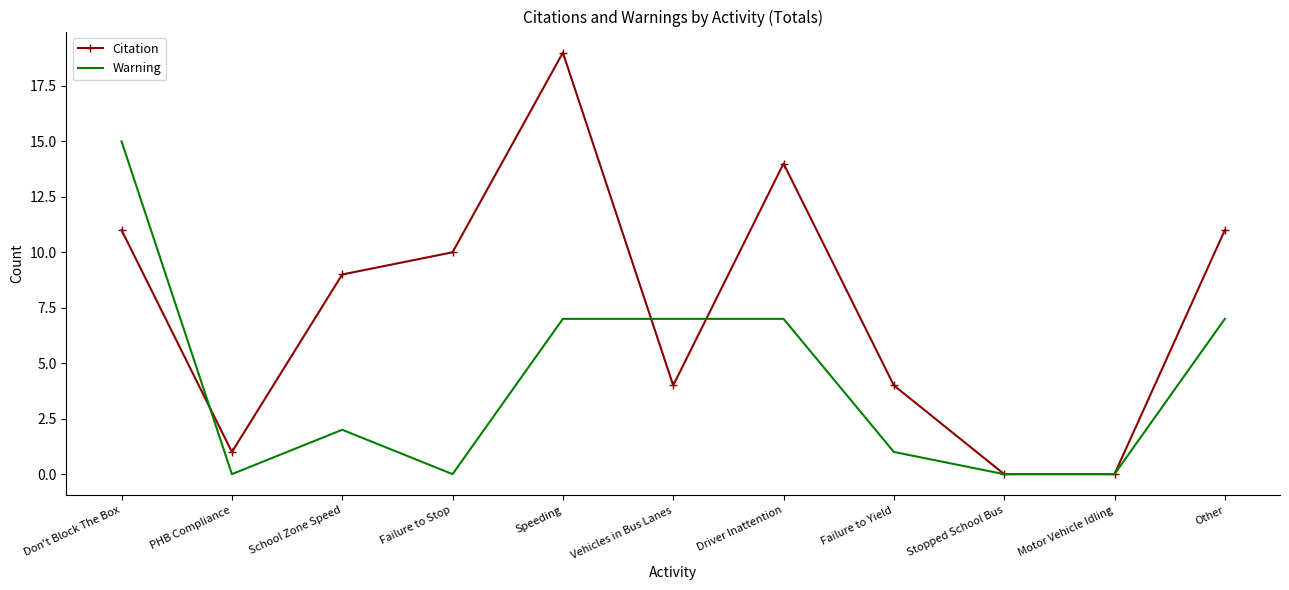

The Warning series shows 7 at Driver Inattention. True or false?

True